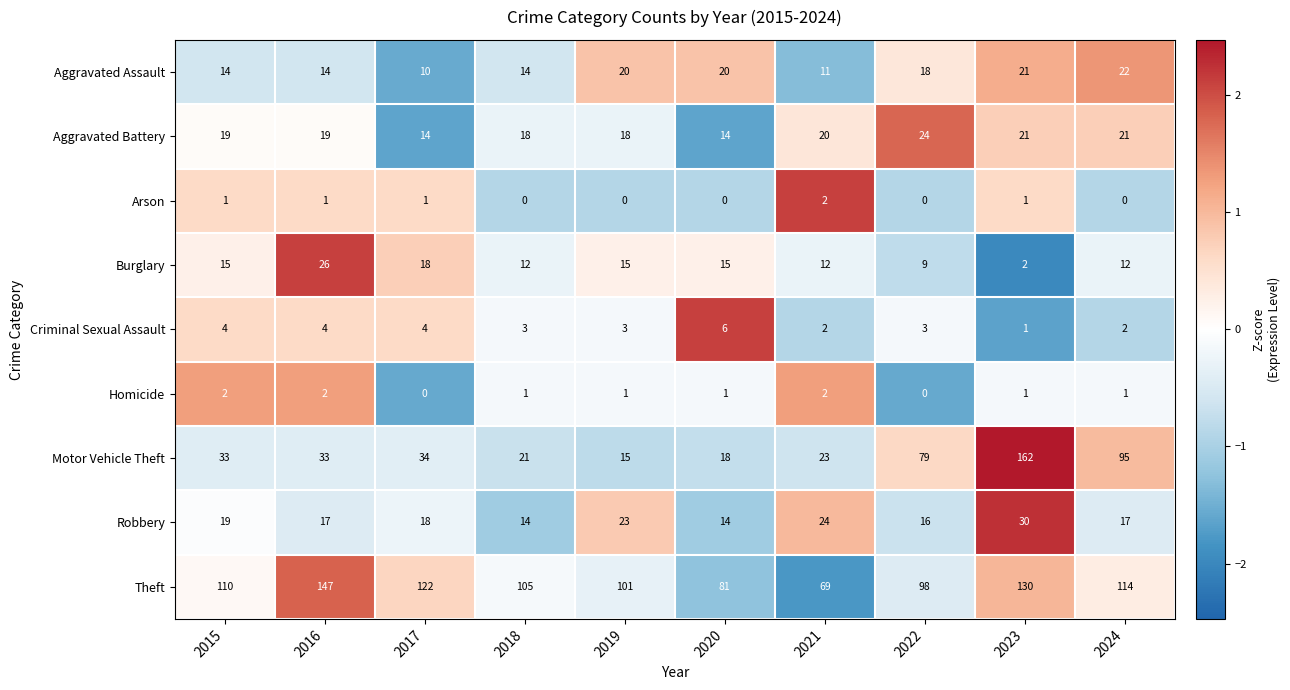

Rank the categories by Theft value from lowest to highest.

2021, 2020, 2022, 2019, 2018, 2015, 2024, 2017, 2023, 2016